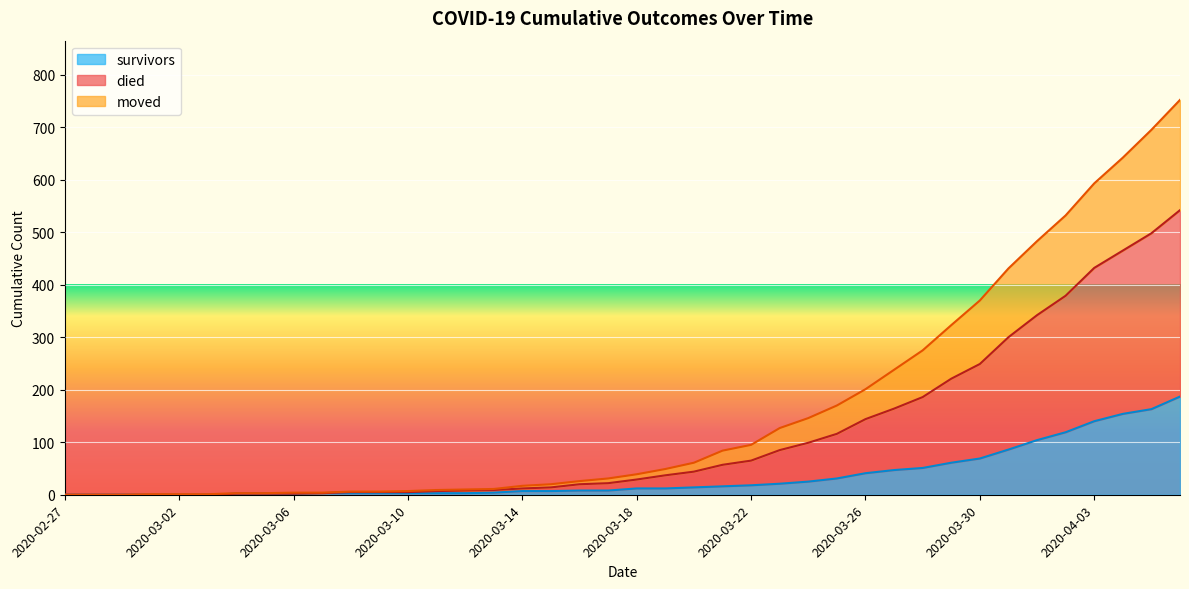

What position from the left is 2020-03-26?

29